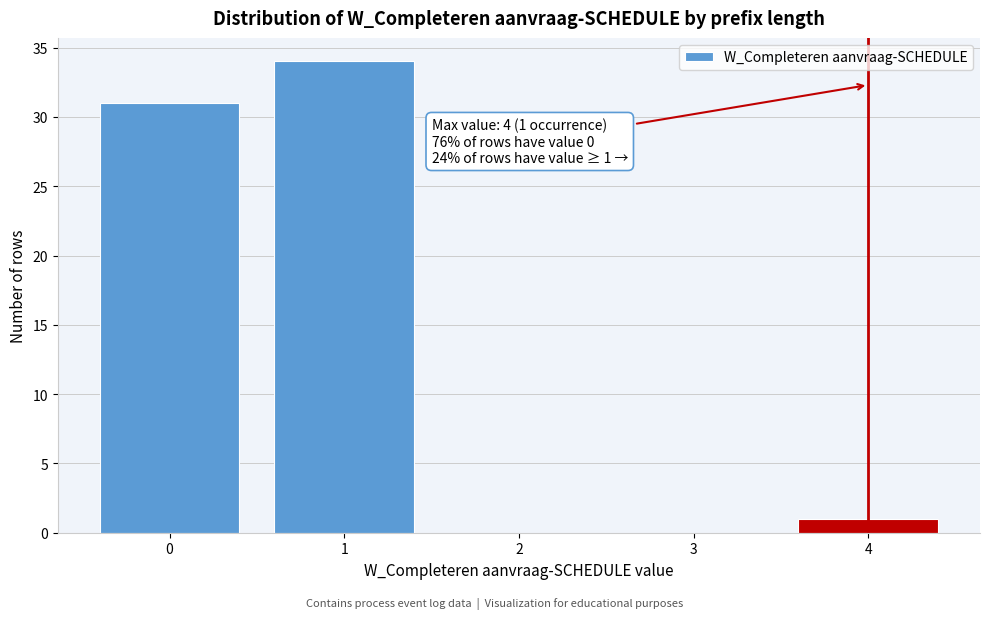

Reading right to left, list all the values displayed in this chart.

4=1	3=0	2=0	1=34	0=31